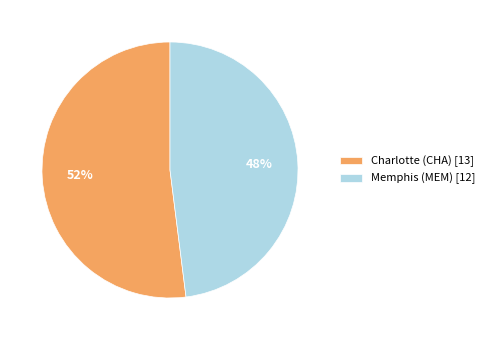

What is the smallest slice in the pie chart?

Memphis (MEM)